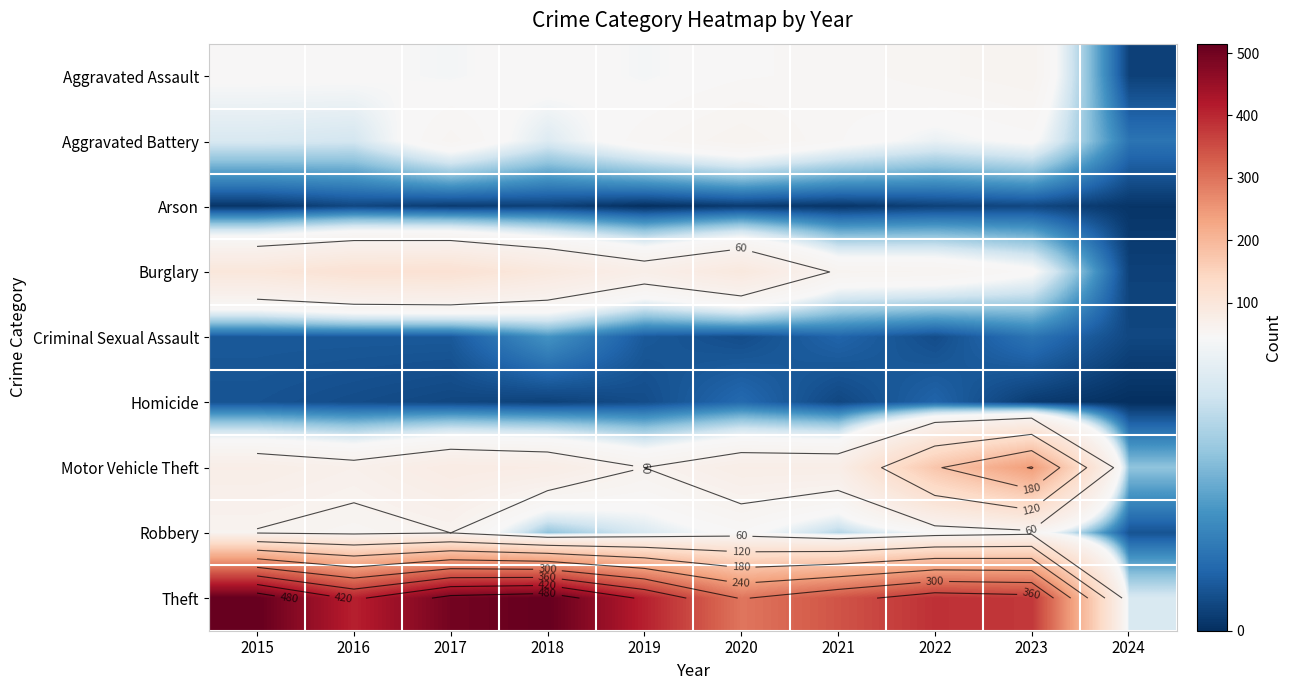

Is it true that Burglary equals 36 at 2018?

False